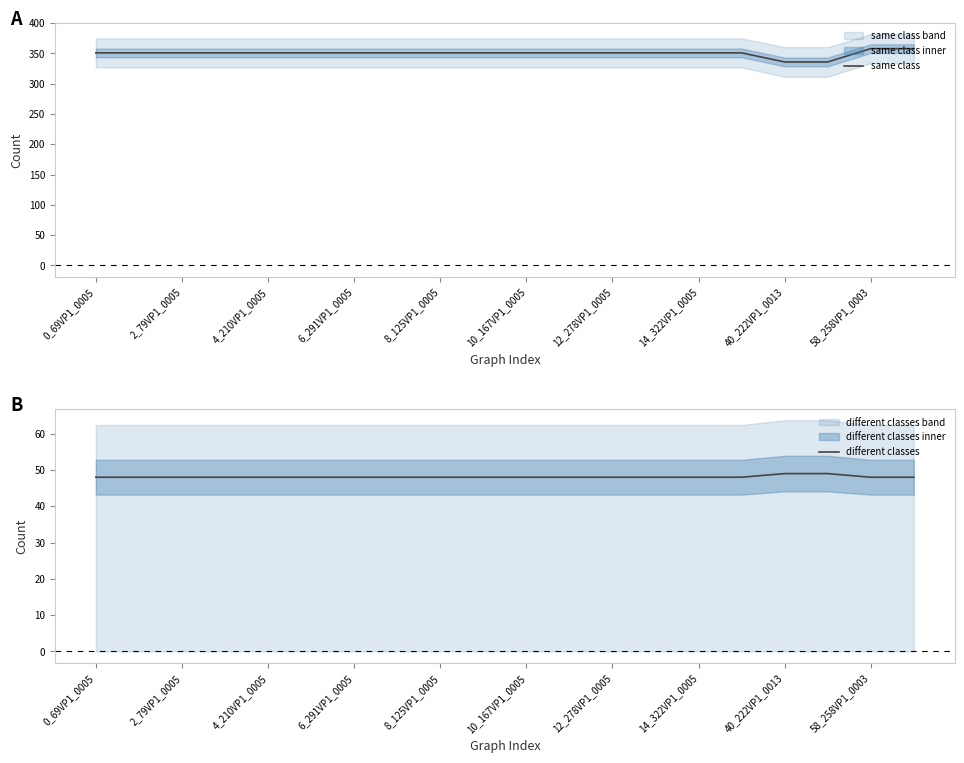

What is the sum of all same class values?

7004